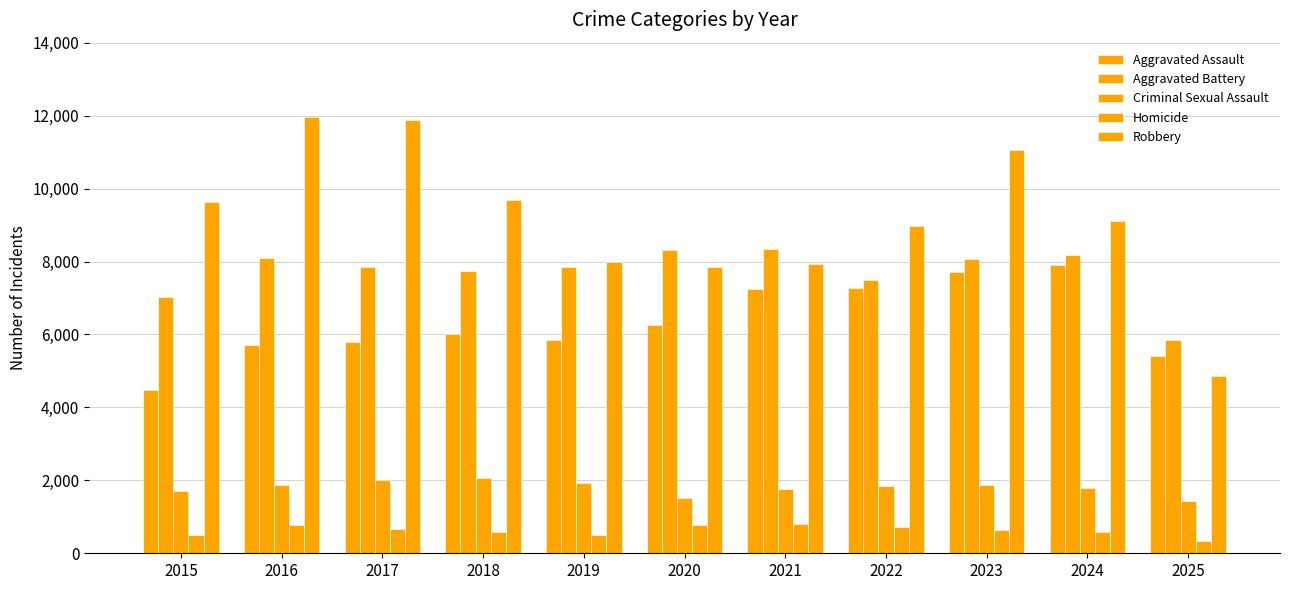

Count the number of data series in this chart.

5